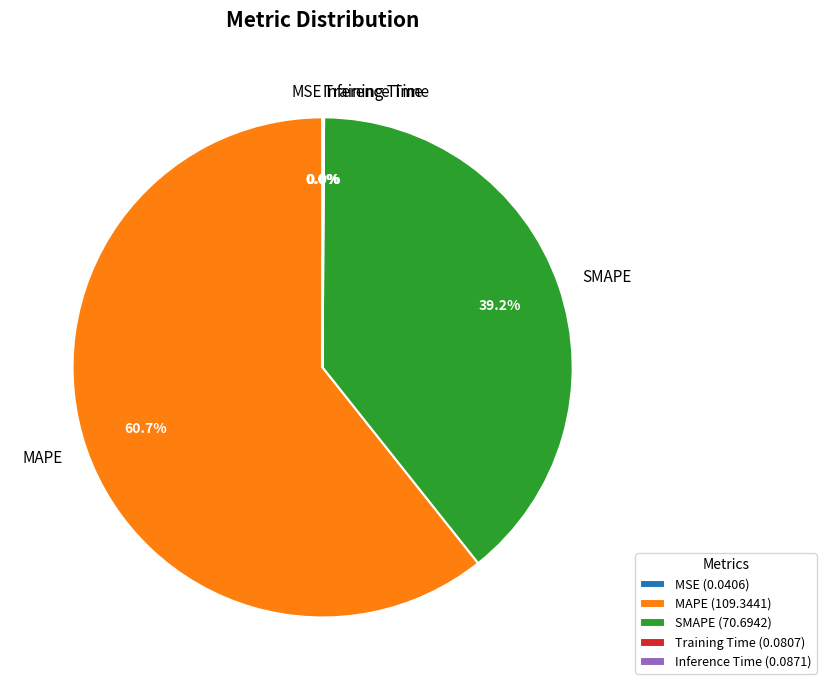

Is there any slice that represents more than half of the pie?

Yes